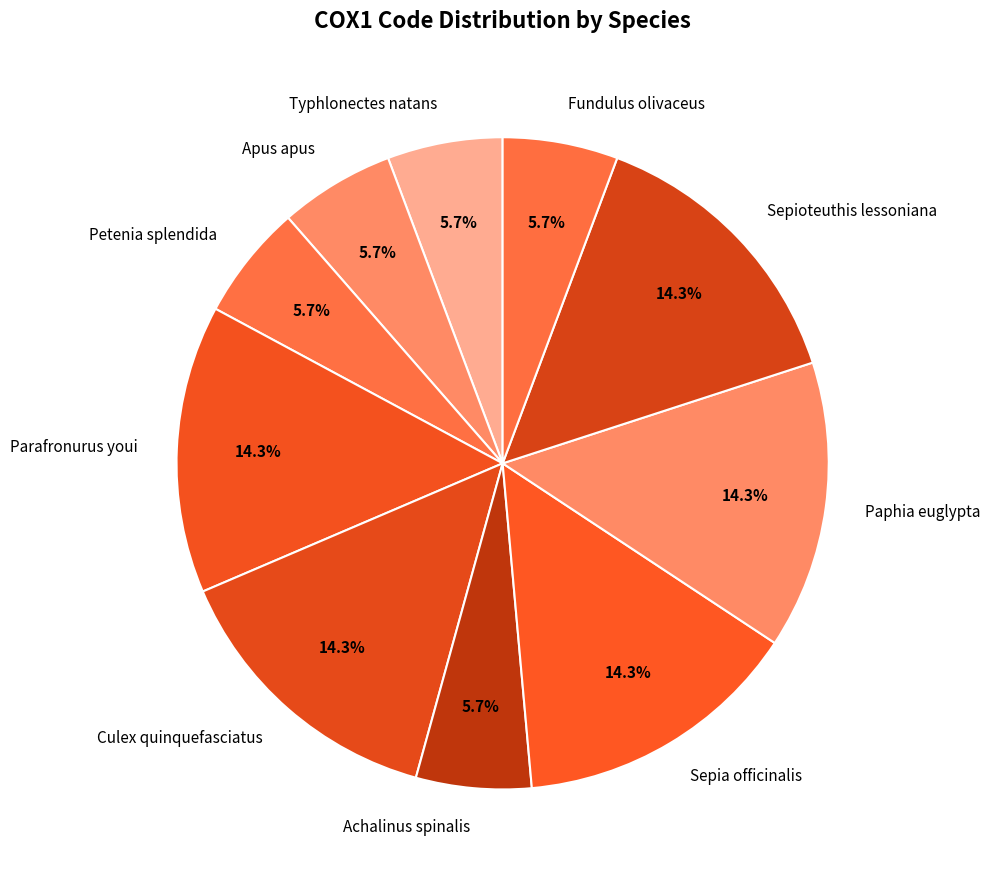

Is there a majority slice in this chart?

No